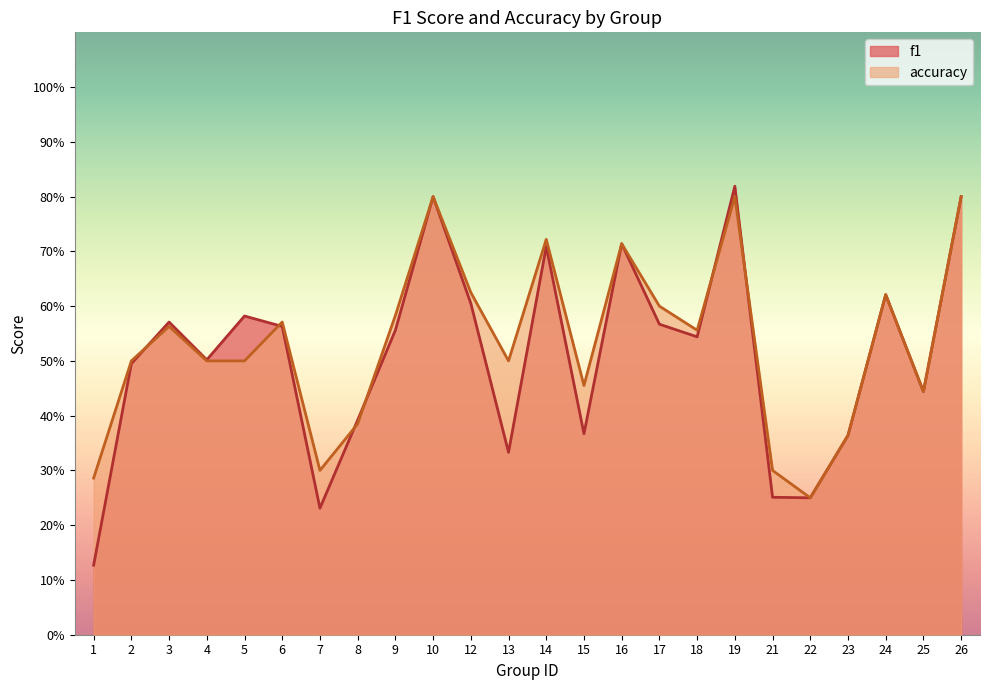

What is the minimum value shown in the chart?

0.1